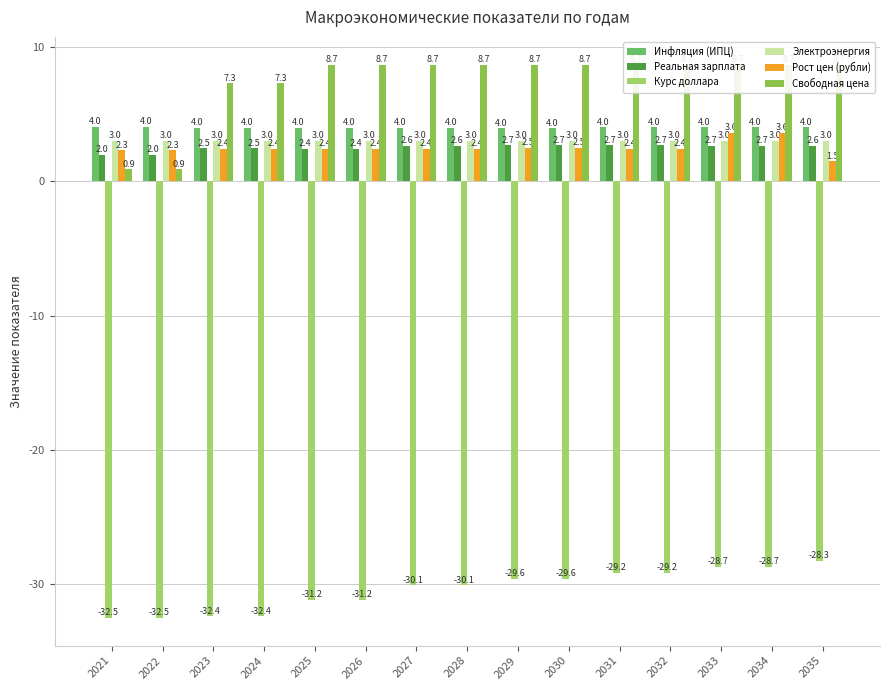

How many distinct data groups are displayed?

6